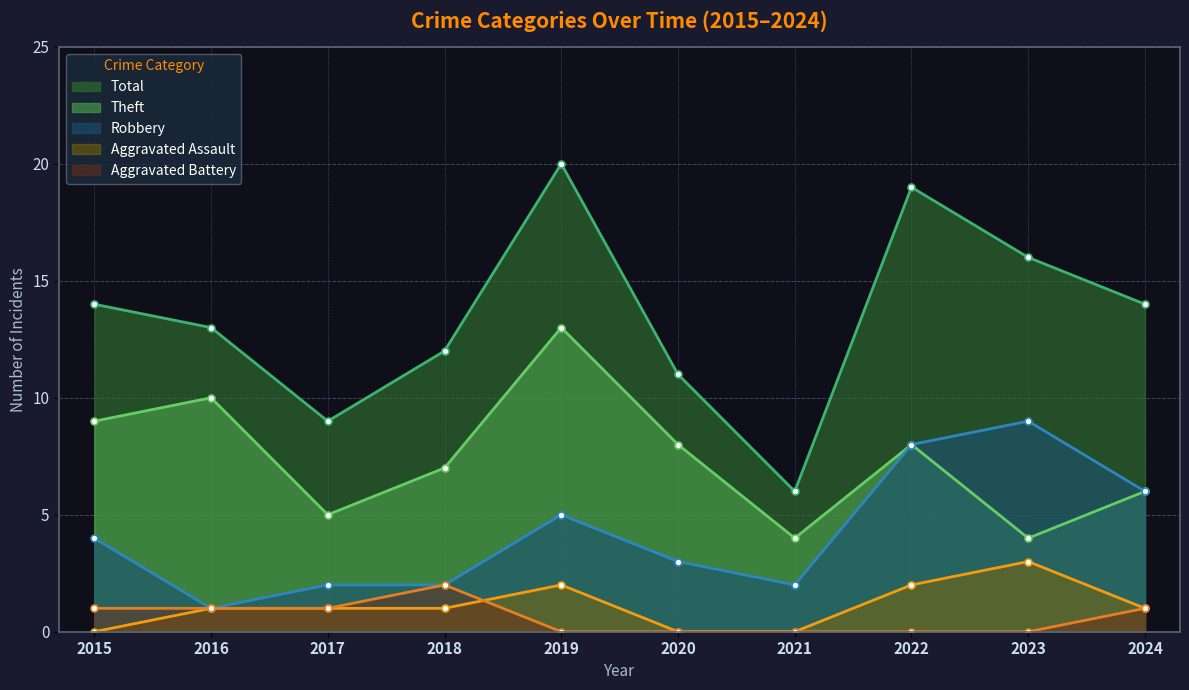

How many interior local peaks does the Robbery series have?

2